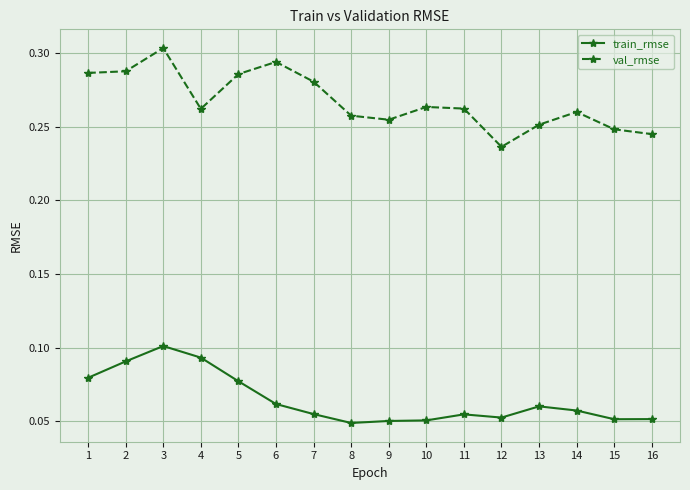

True or false: val_rmse and train_rmse cross at least once.

False